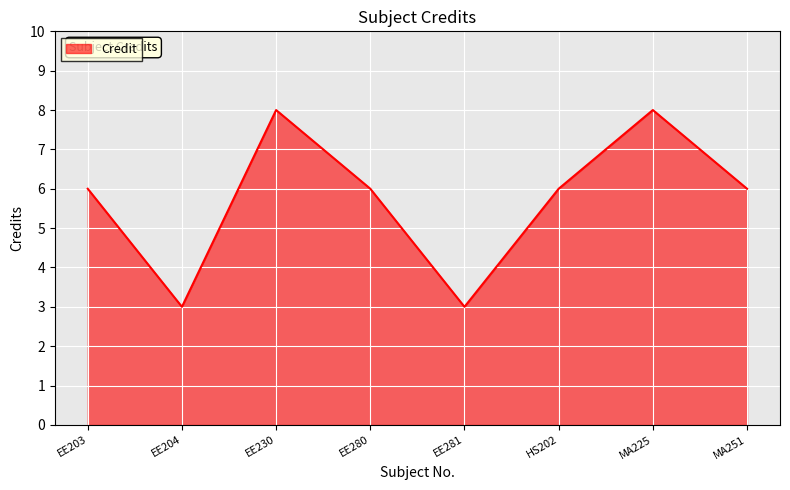

What is the greatest value displayed?

8